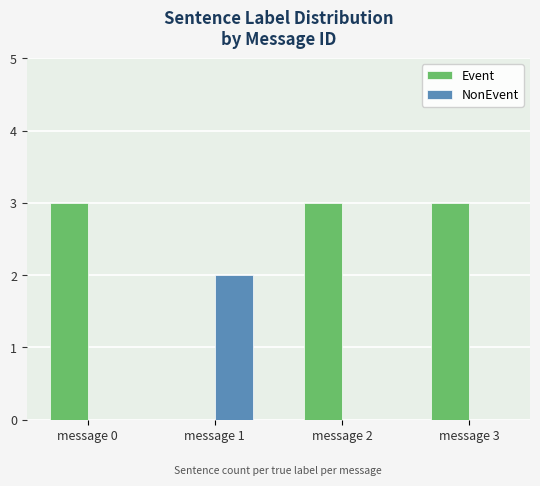

What is the greatest value displayed?

3